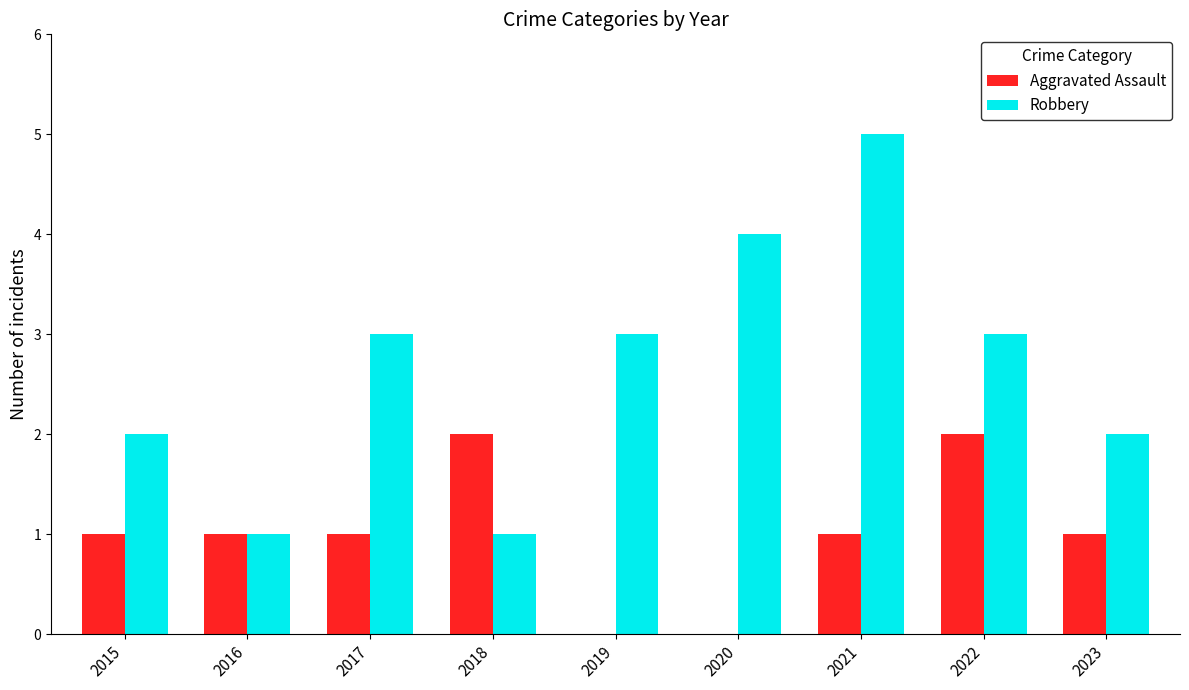

Is the value of Robbery at 2016 greater than the value of Aggravated Assault at 2018?

No